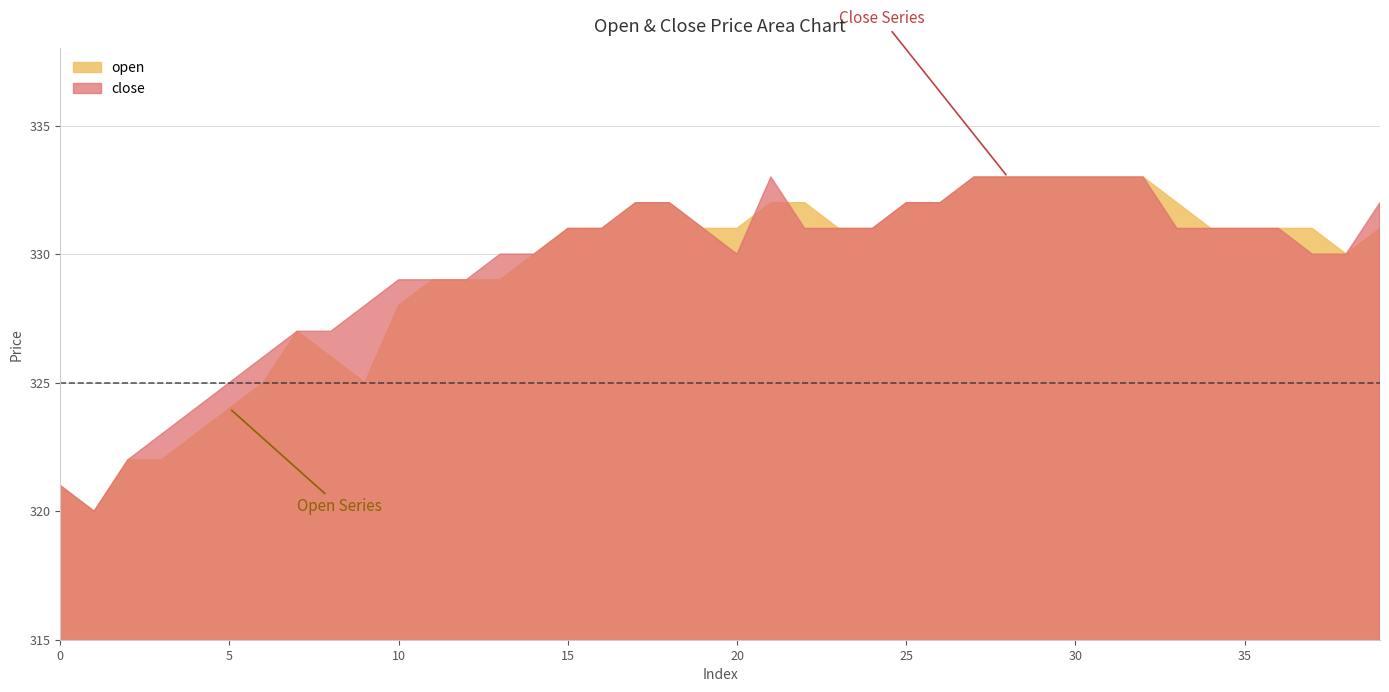

What is the difference between the maximum and minimum values in the close series?

13